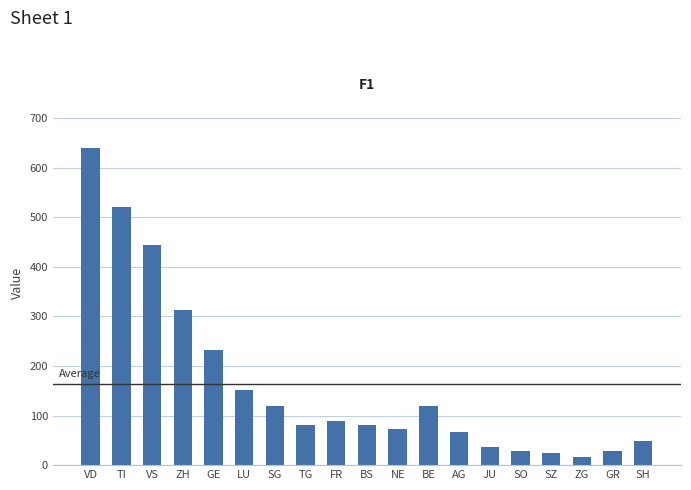

Does the chart contain any negative values?

No